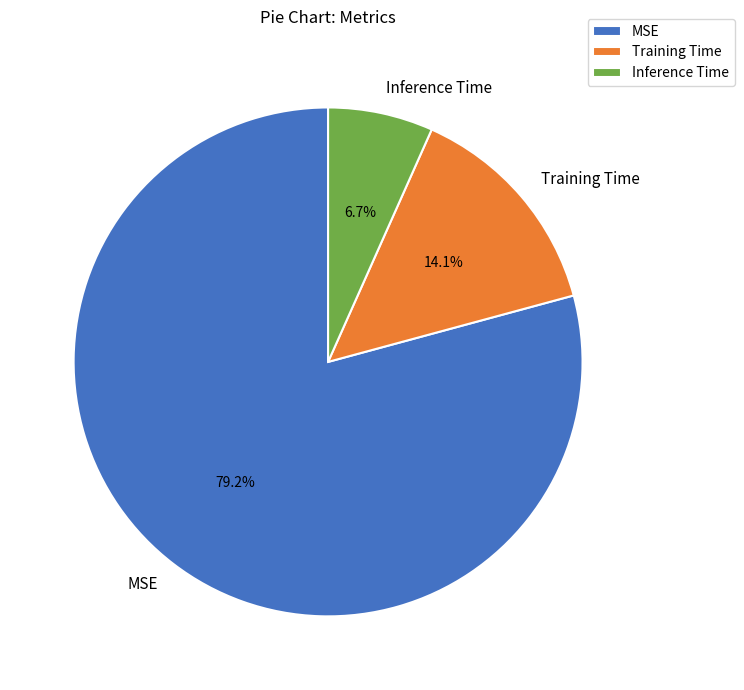

How many slices are in this pie chart?

3